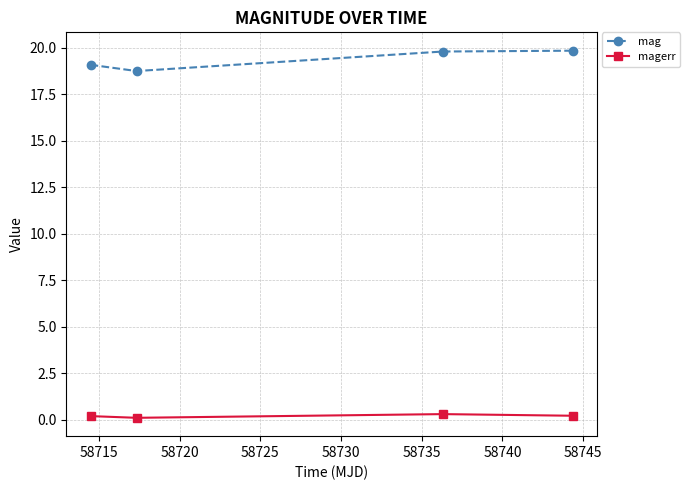

Which series has the largest total across all categories?

mag